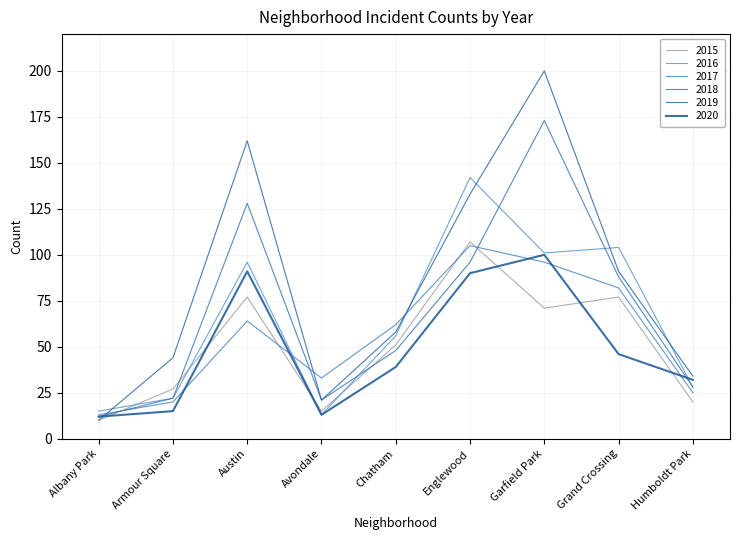

Where does the 2018 series first go above 48?

Austin